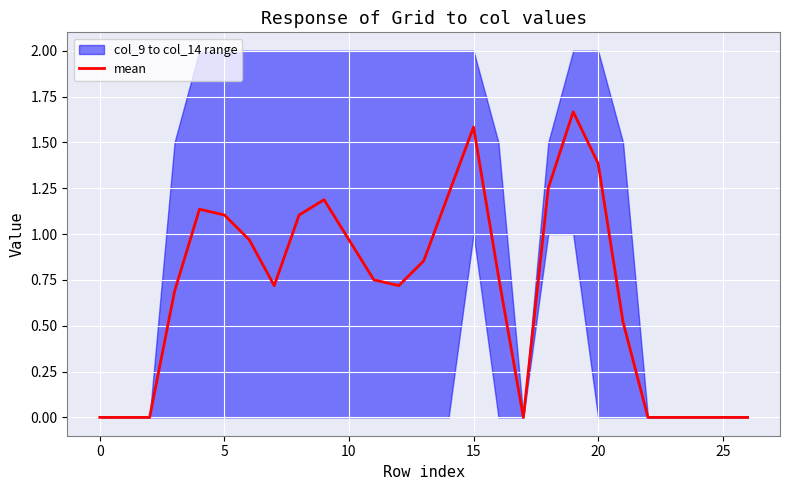

What is the difference between the second highest and minimum values?

1.6